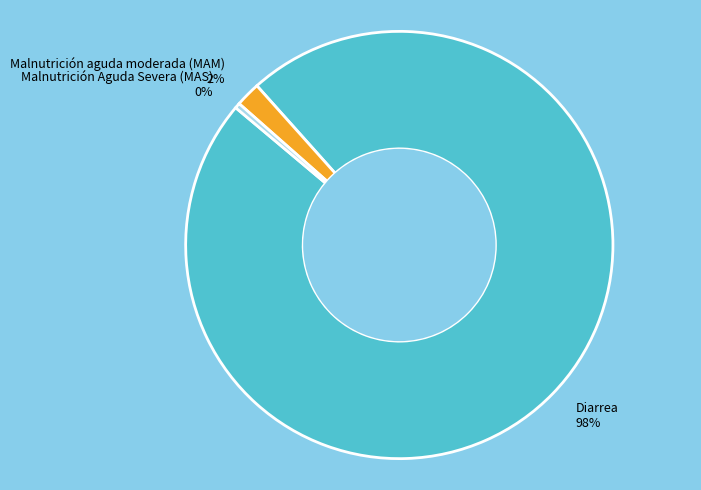

Which category has the biggest portion of the pie?

Diarrea